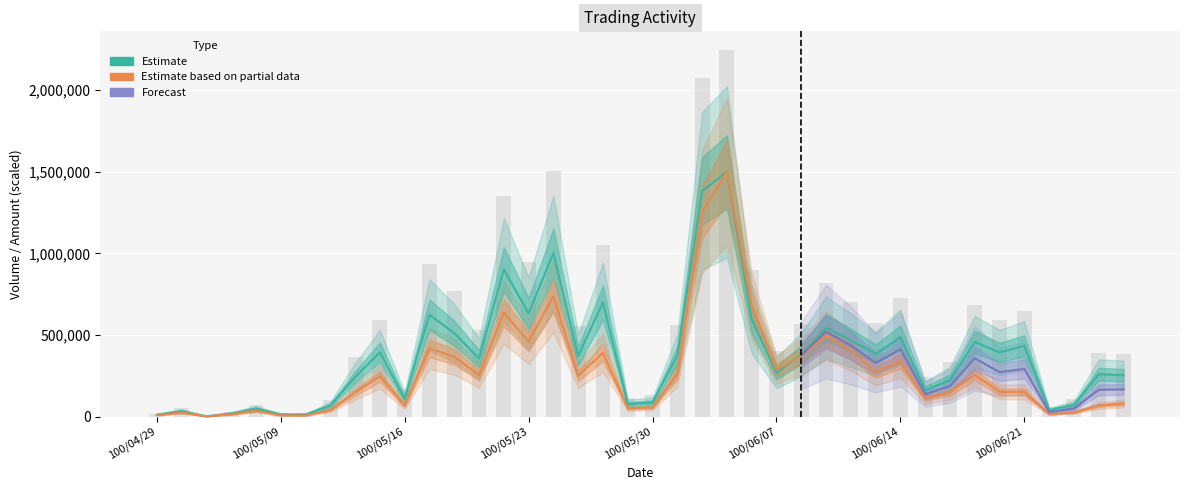

What is the average value of the Amount series?

277402.3